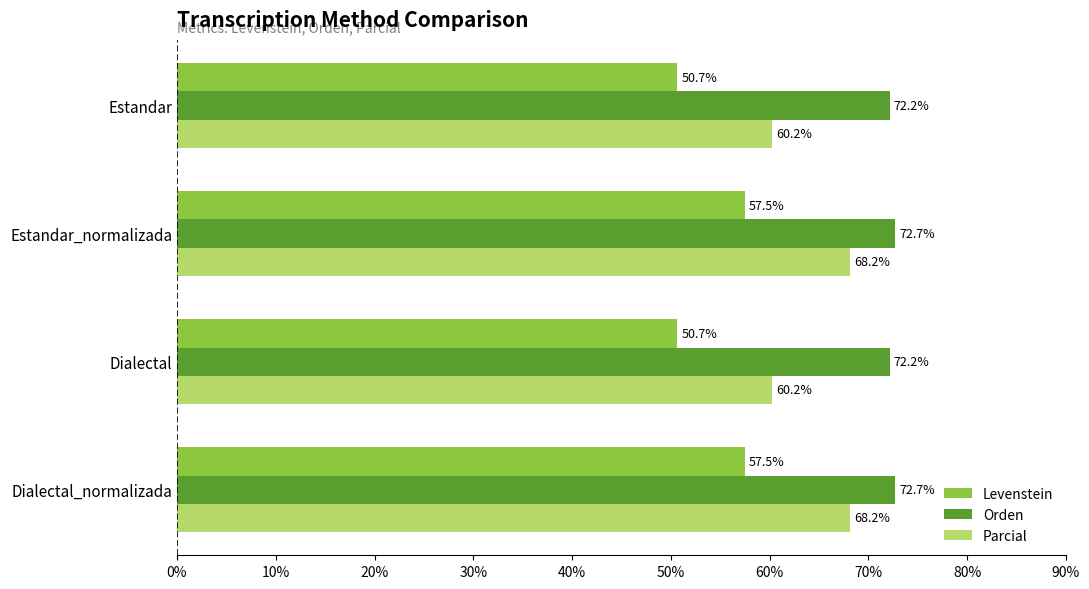

List the series in order of their peak value, highest first.

Orden, Parcial, Levenstein